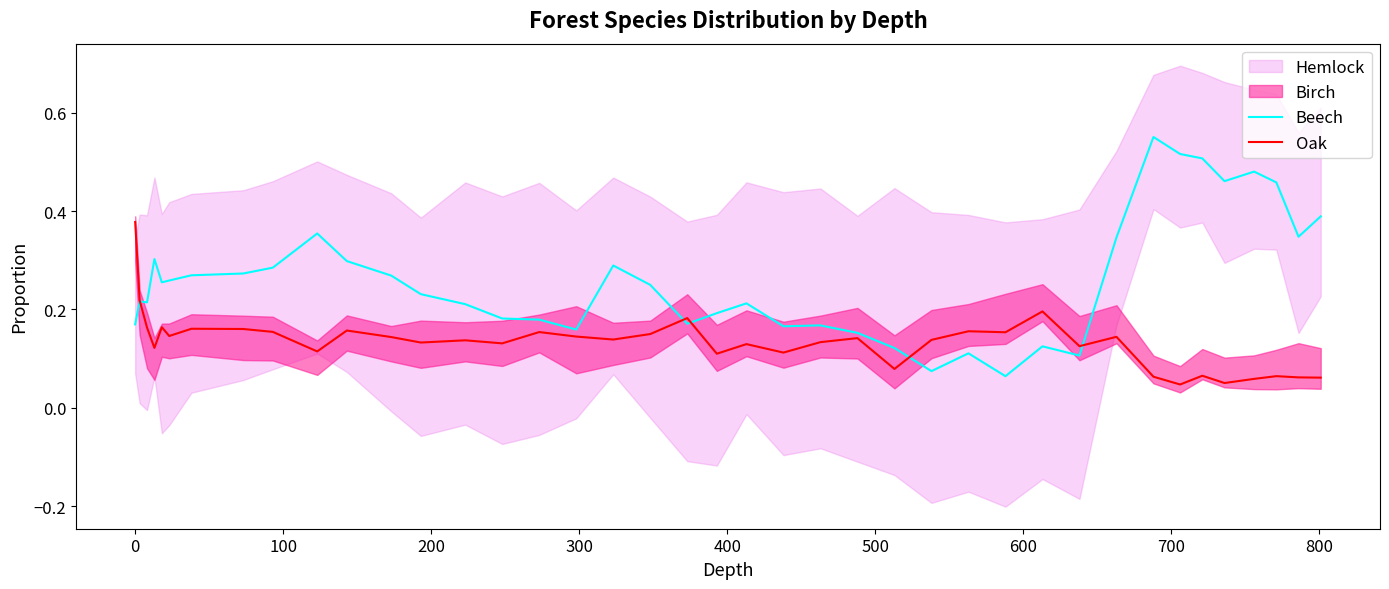

In Oak, how many points are higher than both neighbors (excluding endpoints)?

13